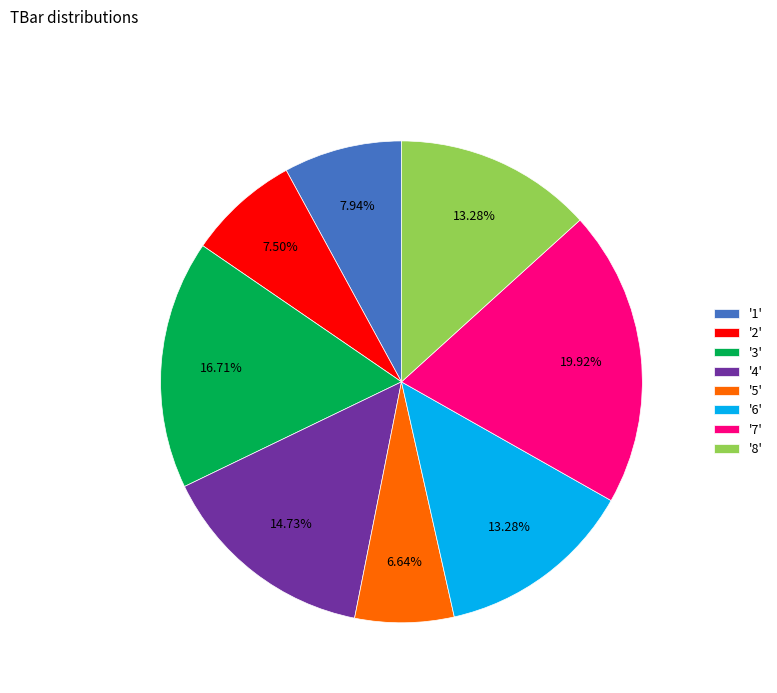

Approximately how many times larger is the value at '2' compared to '1'?

0.9